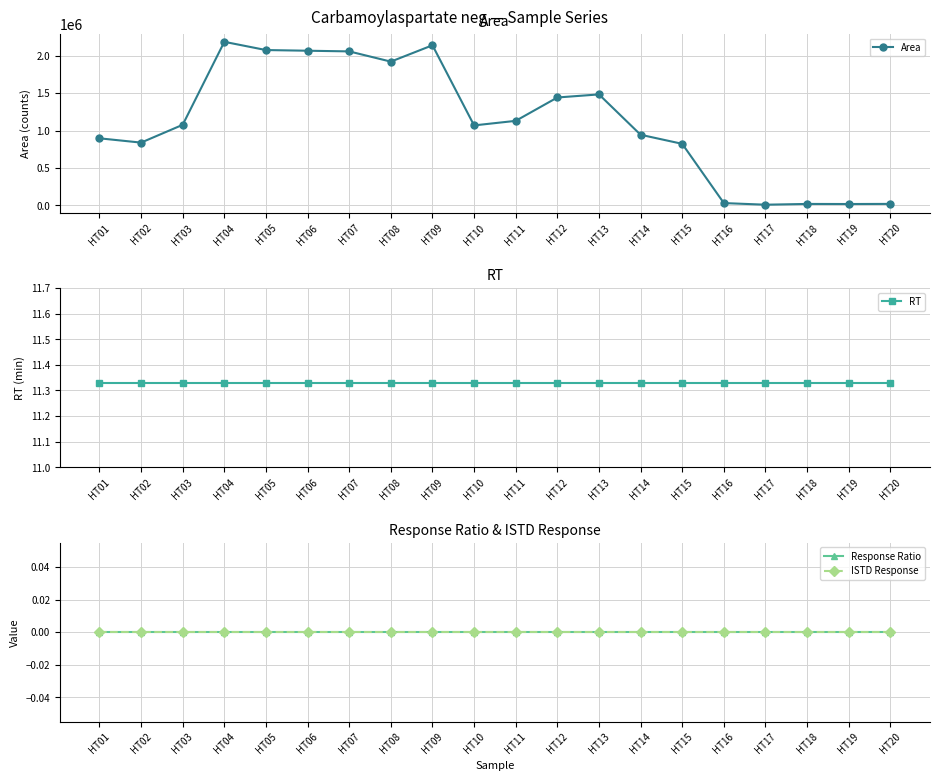

True or false: ISTD Response has more than 0 points higher than both neighbors.

False